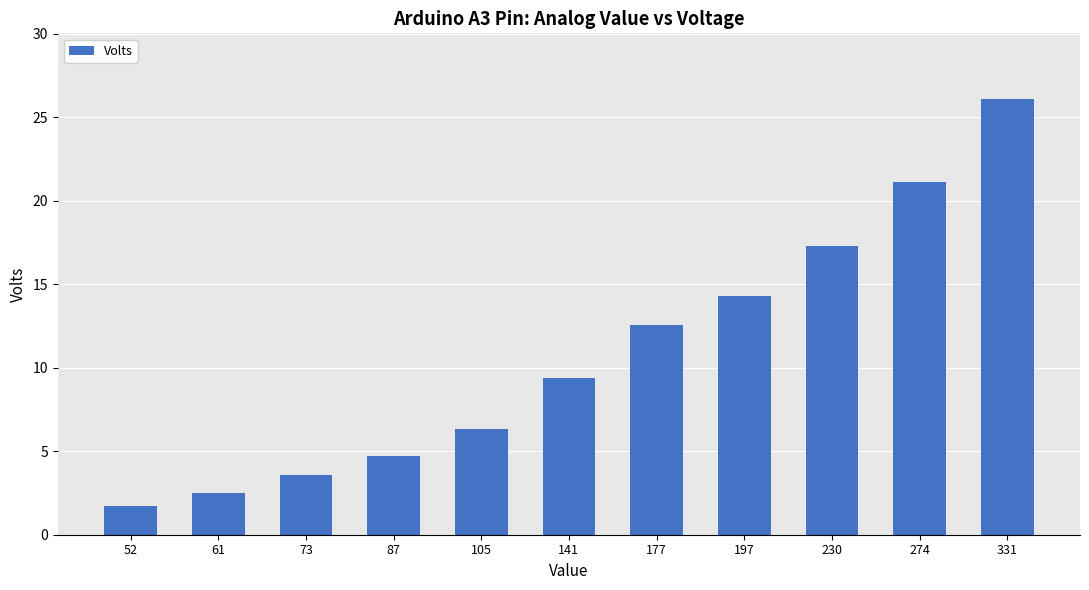

At which label does the data first exceed 9?

141